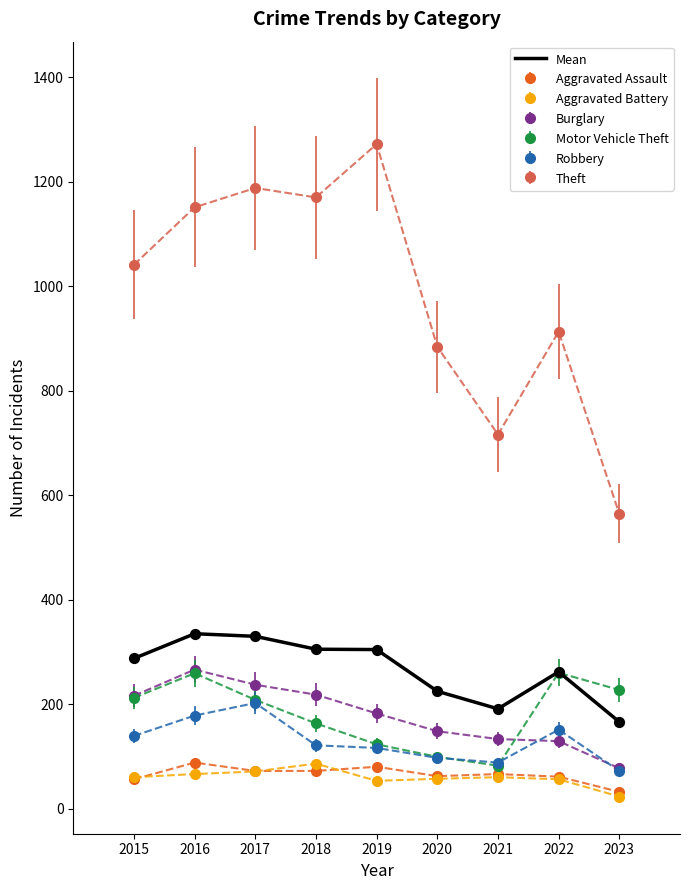

What is the spread (max minus min) of values at 2021?

656.0